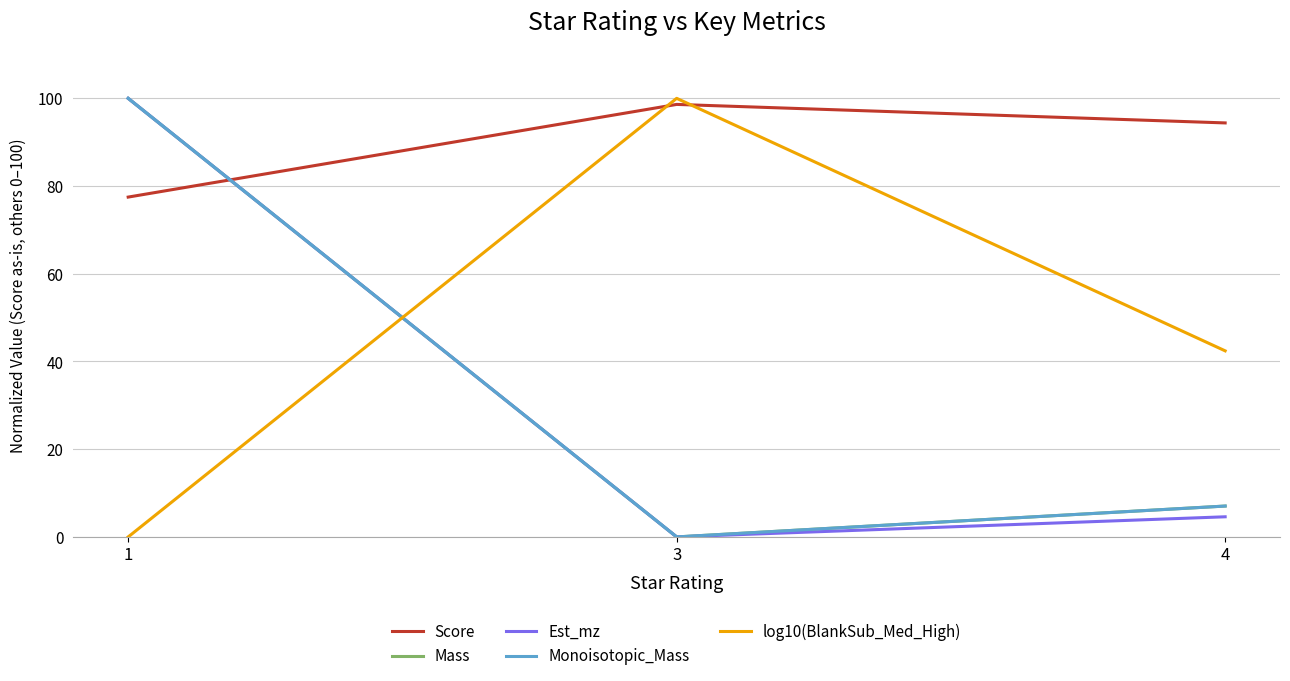

List the labels in order of Monoisotopic_Mass value, smallest first.

3, 4, 1